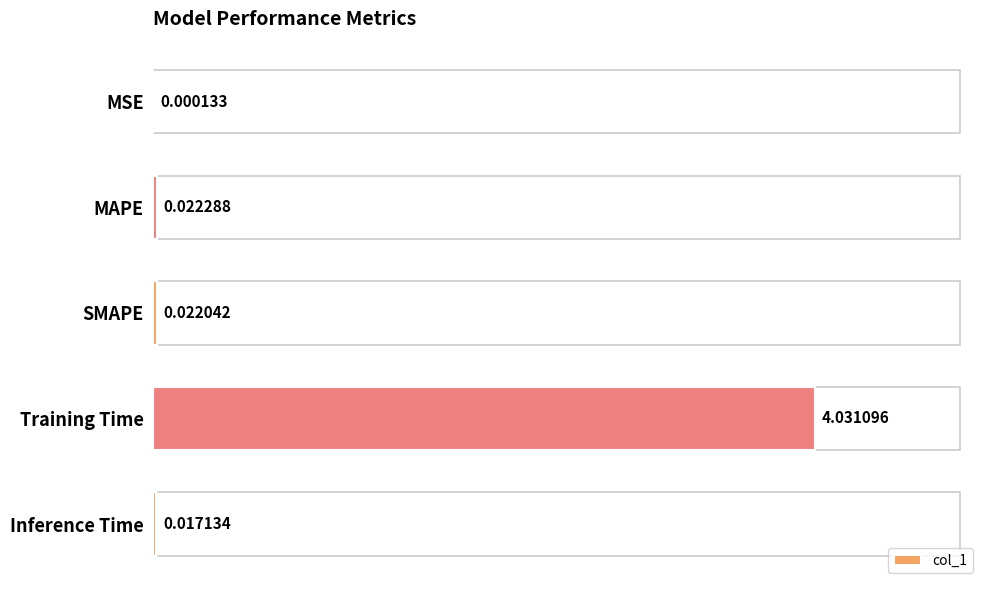

How many categories are shown in the chart?

5